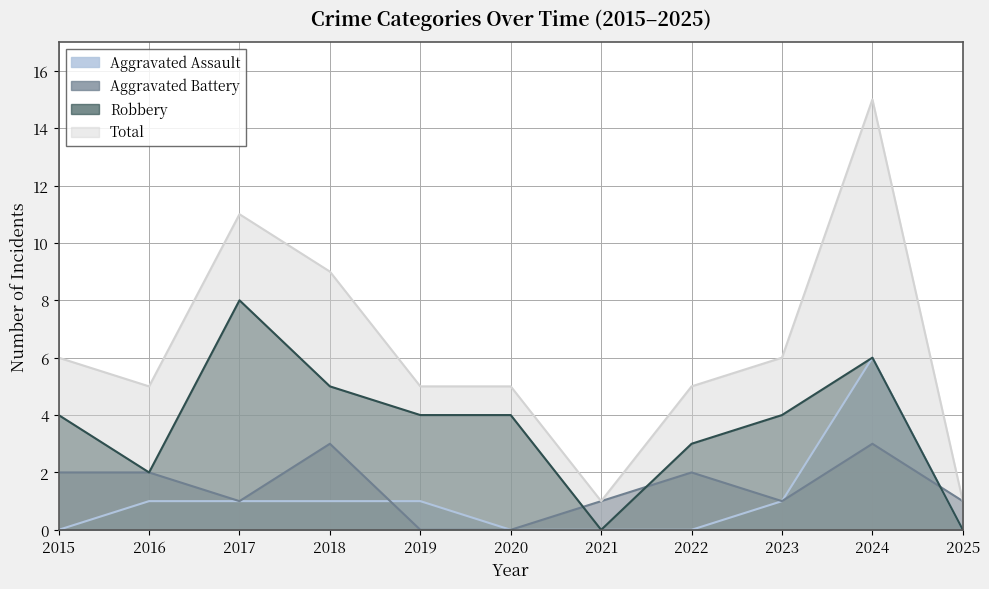

Between 2018 and 2024, which series saw the biggest shift?

Total